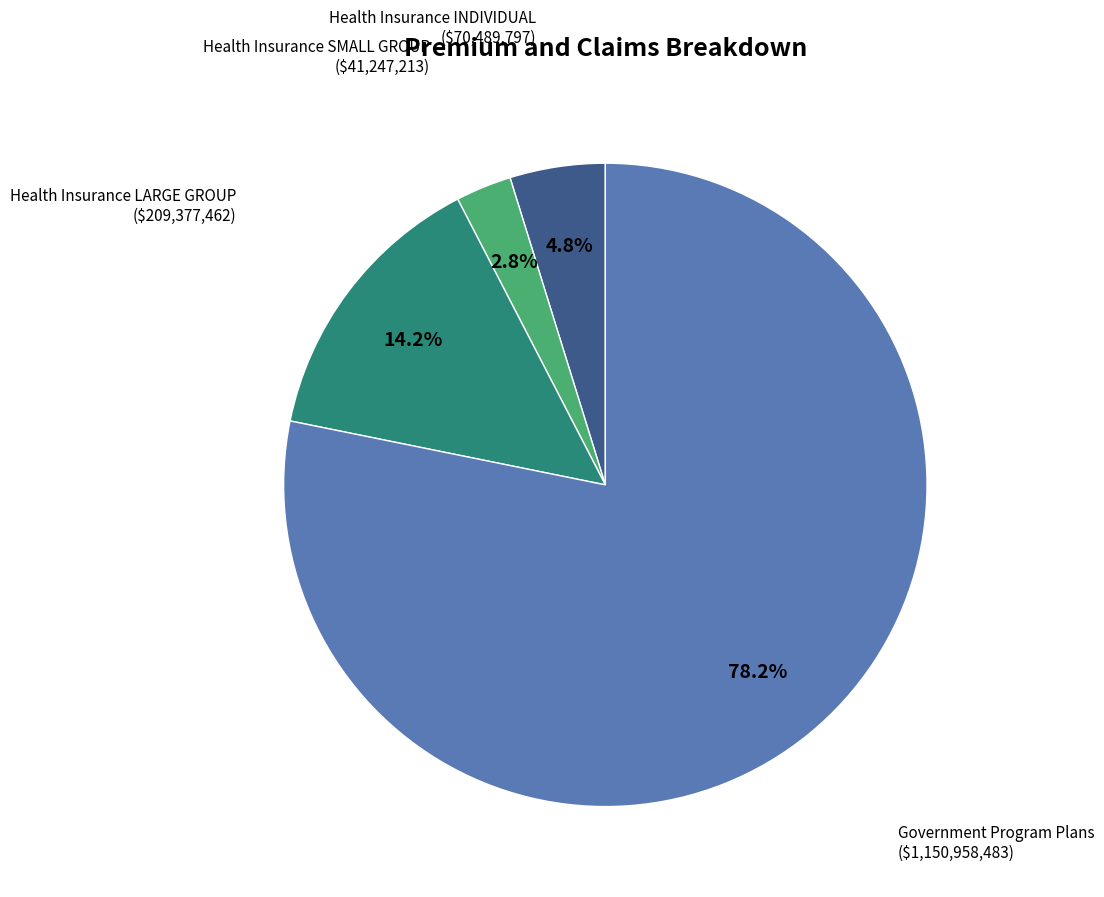

Does any single category account for the majority?

Yes